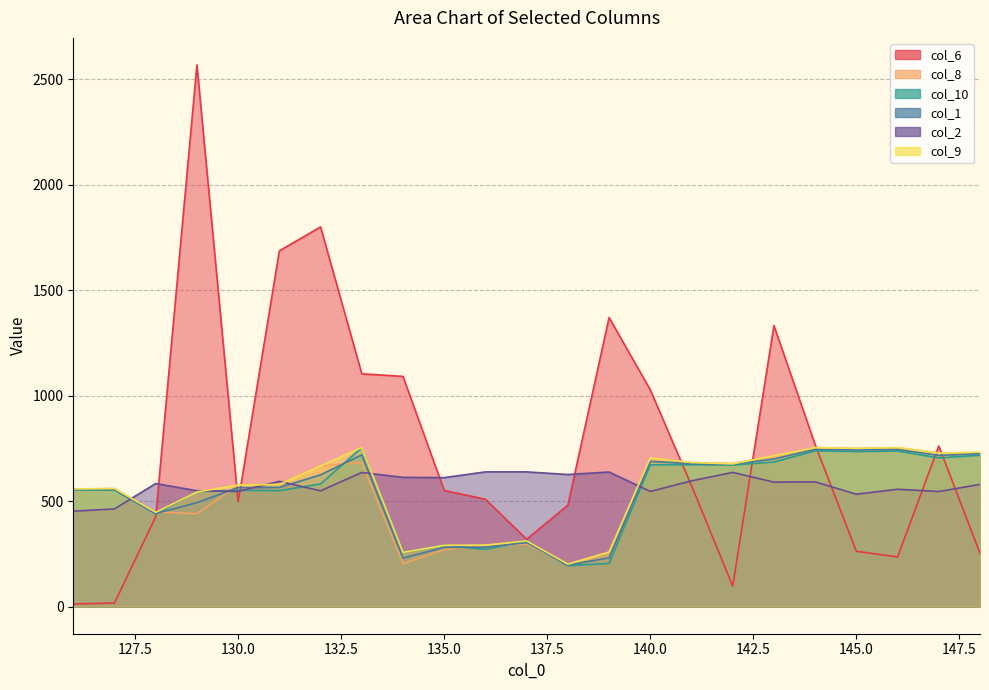

The value of col_2 at 133 is 636.3. True or false?

True